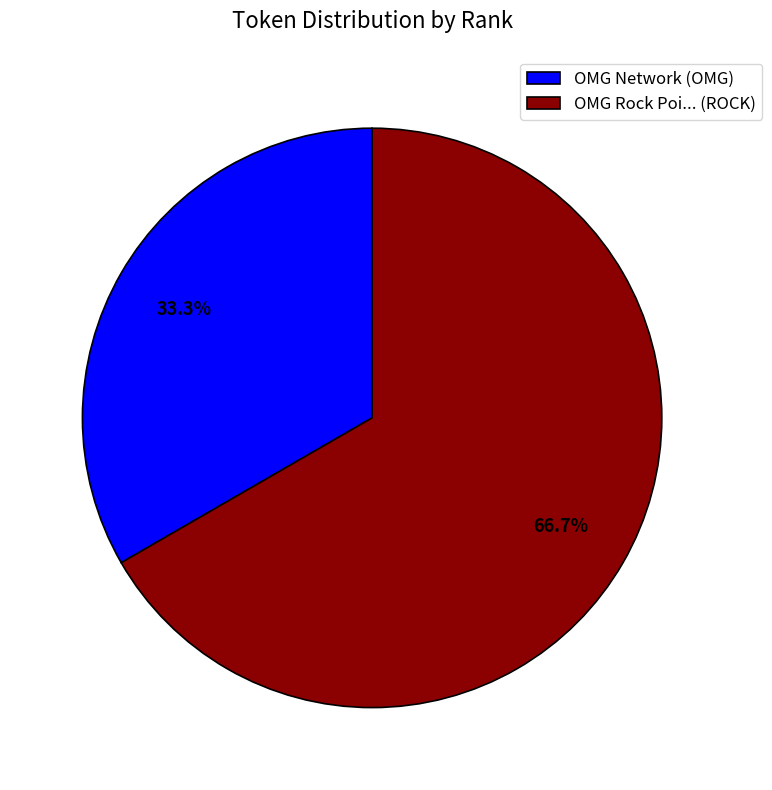

To the nearest percent, what is the average slice percentage?

50%